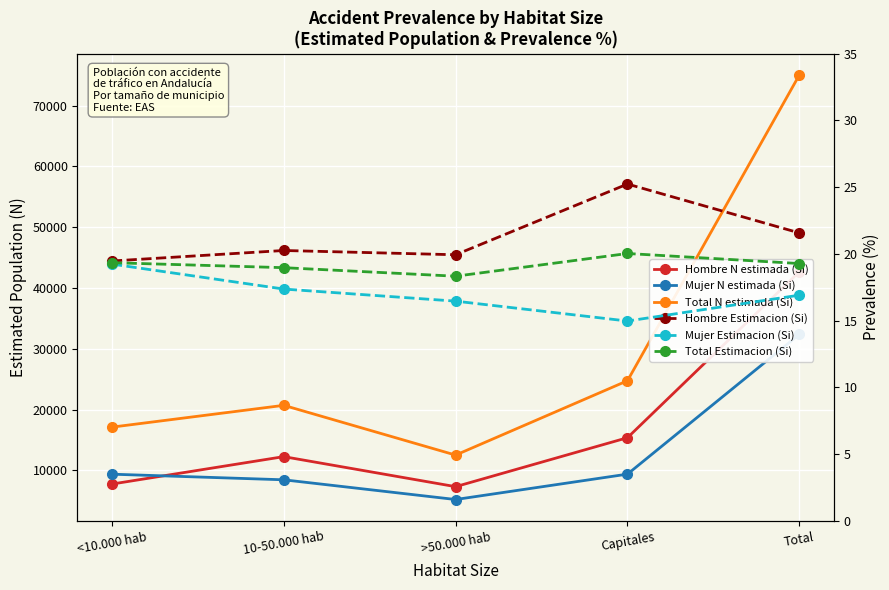

True or false: Total N estimada (Si) and Hombre N estimada (Si) cross at least once.

False